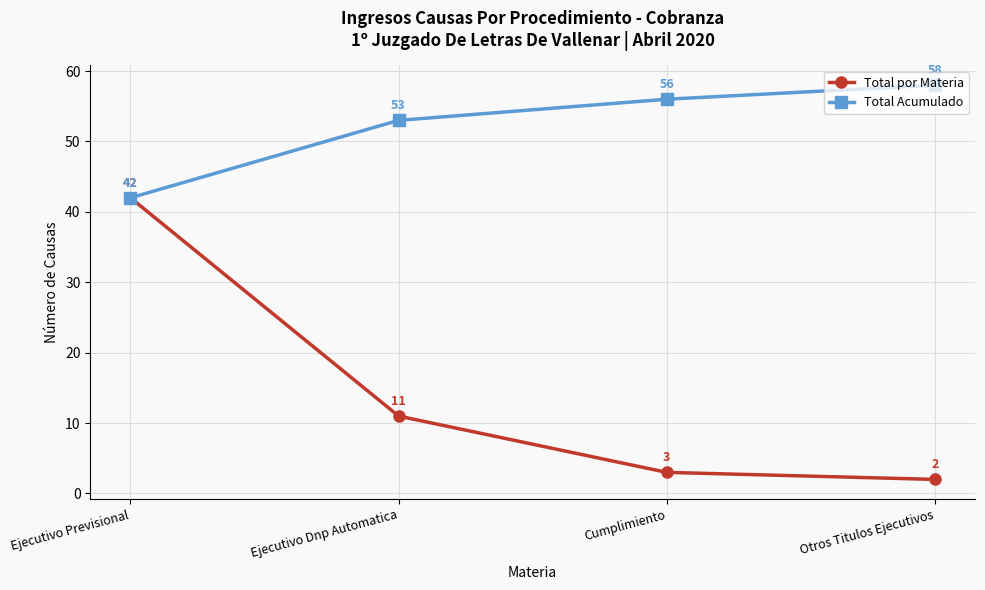

At Cumplimiento, list the series in order from smallest to largest.

Total por Materia, Total Acumulado